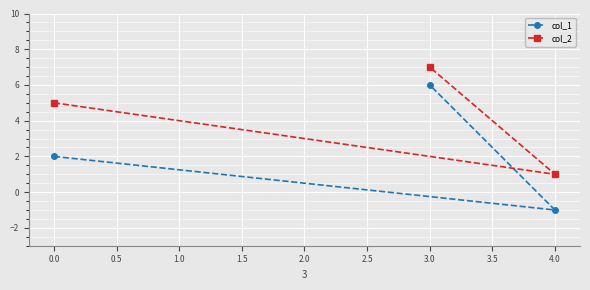

Is it true that col_1 equals -2 at 0.0?

False